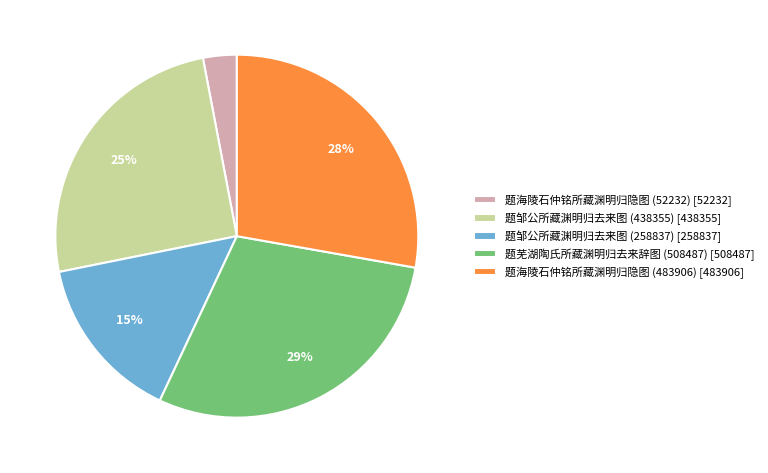

Is 题邹公所藏渊明归去来图 (438355) the majority of the pie?

No